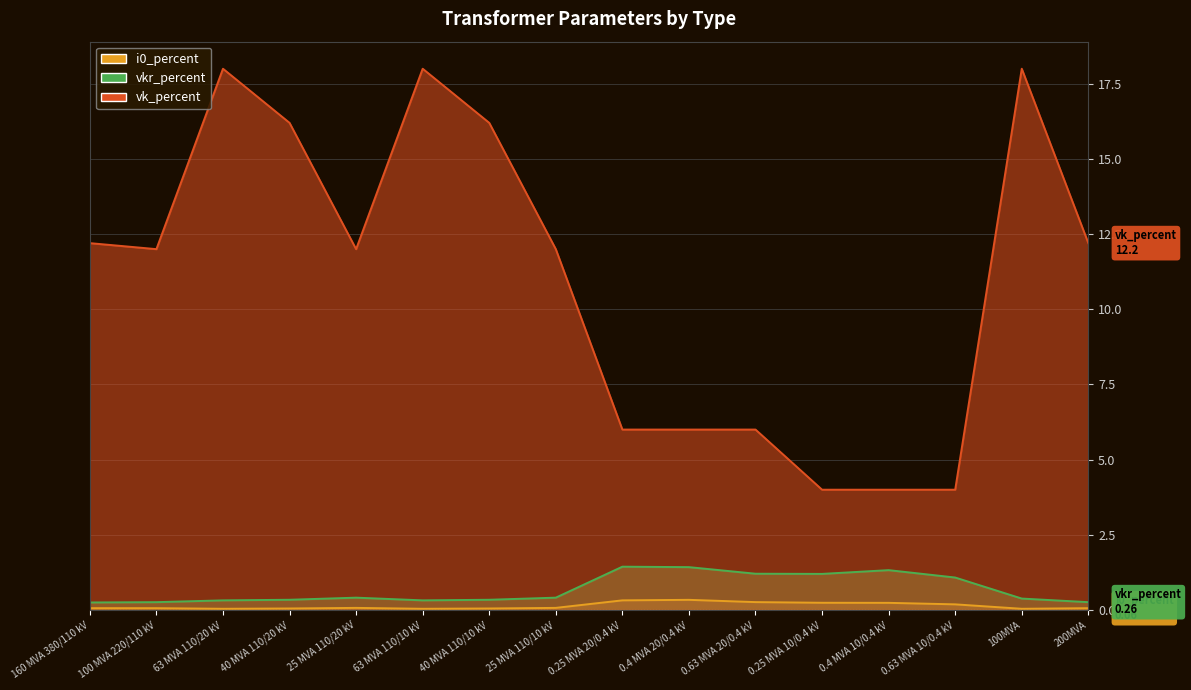

True or false: vkr_percent has more than 2 points higher than both neighbors.

True